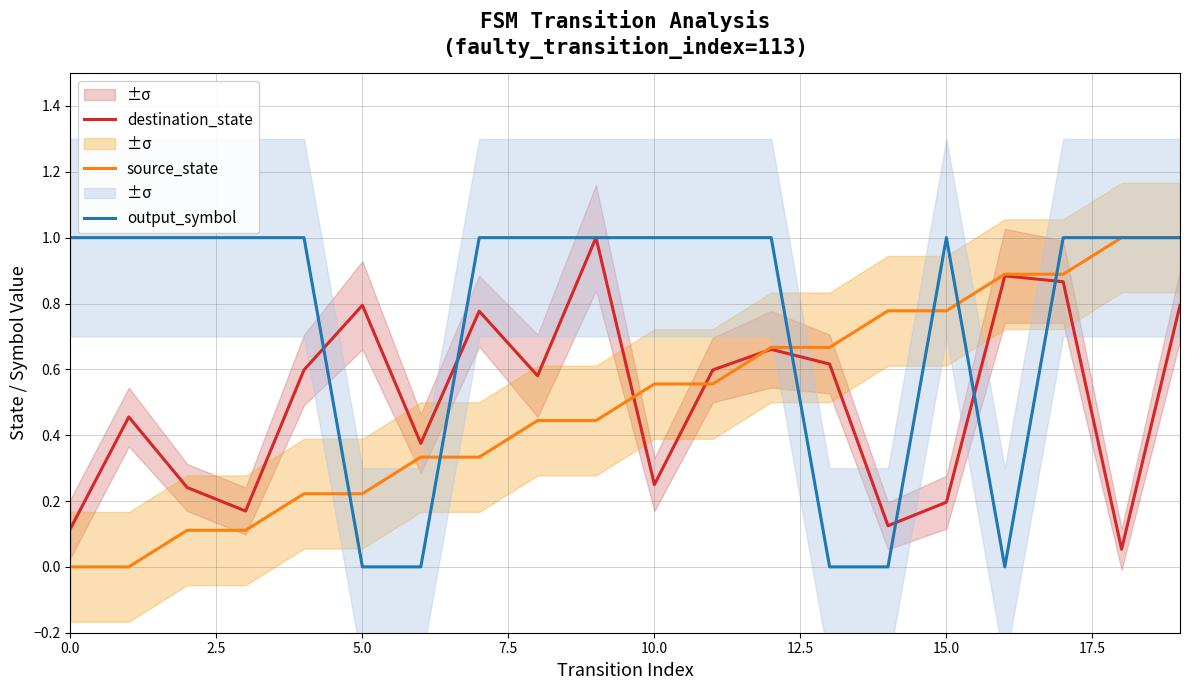

True or false: destination_state and source_state intersect in this chart.

True